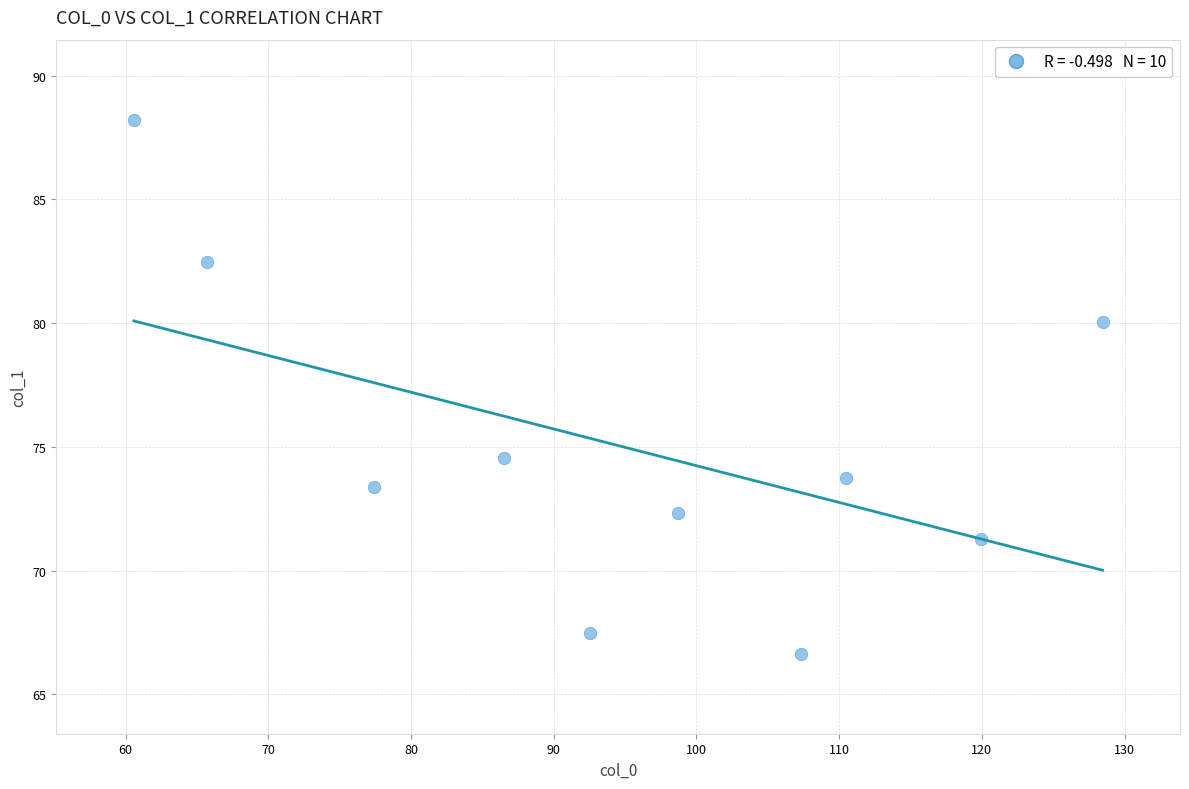

What Y value in the scatter plot is closest to 77?

74.6